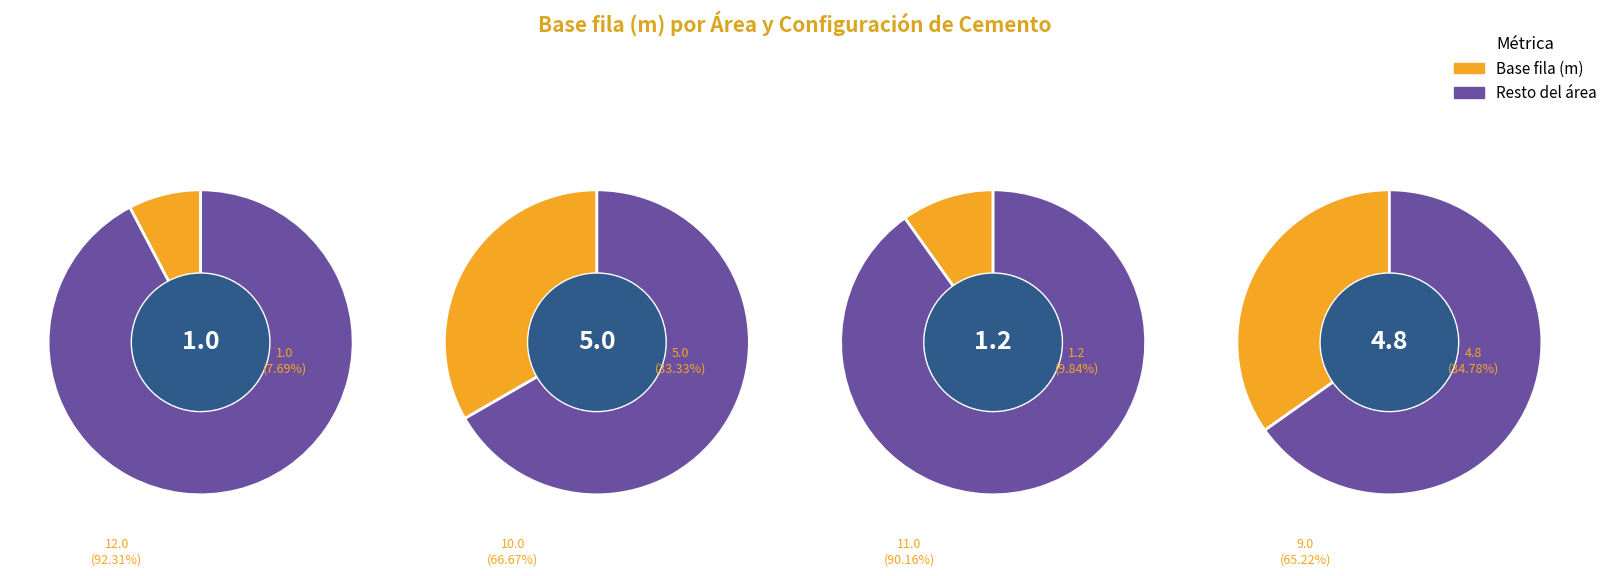

Does Área 2 (15x15) - 1.2 account for over 50% of the chart?

No